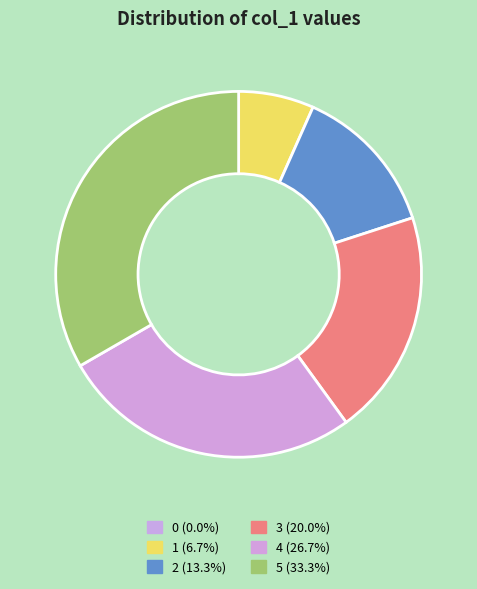

How much of the chart is everything except 0?

100.0%